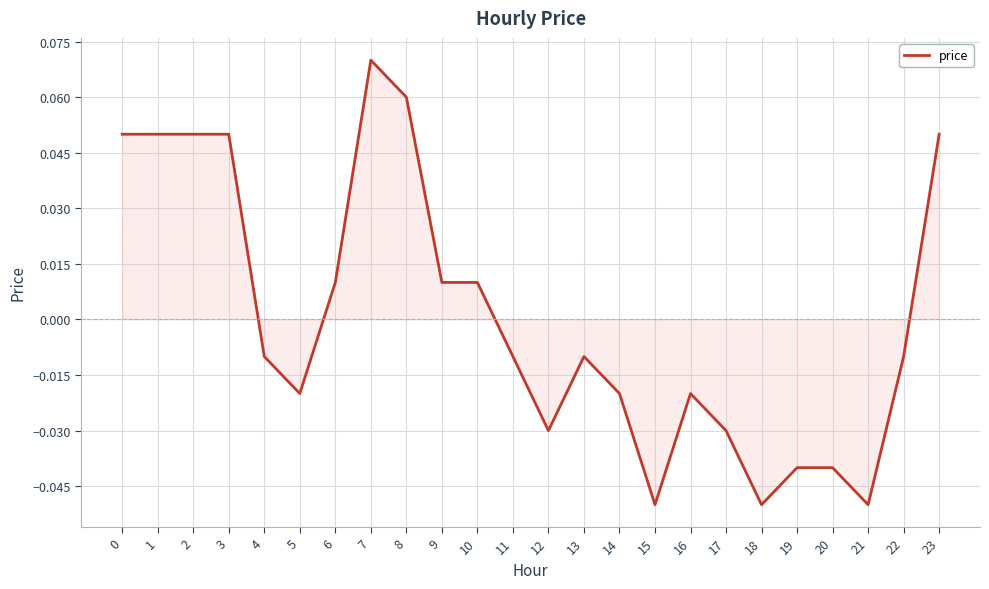

The chart shows a value of -0.0 at 18. True or false?

False